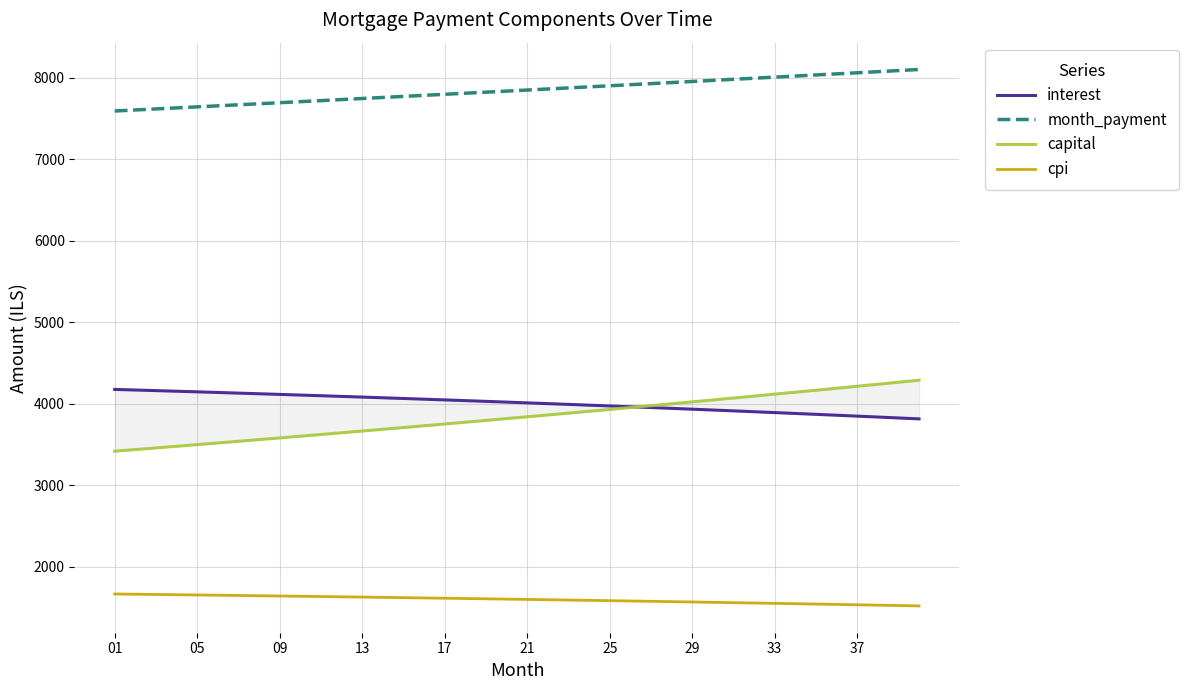

Does the chart have visible grid lines?

Yes